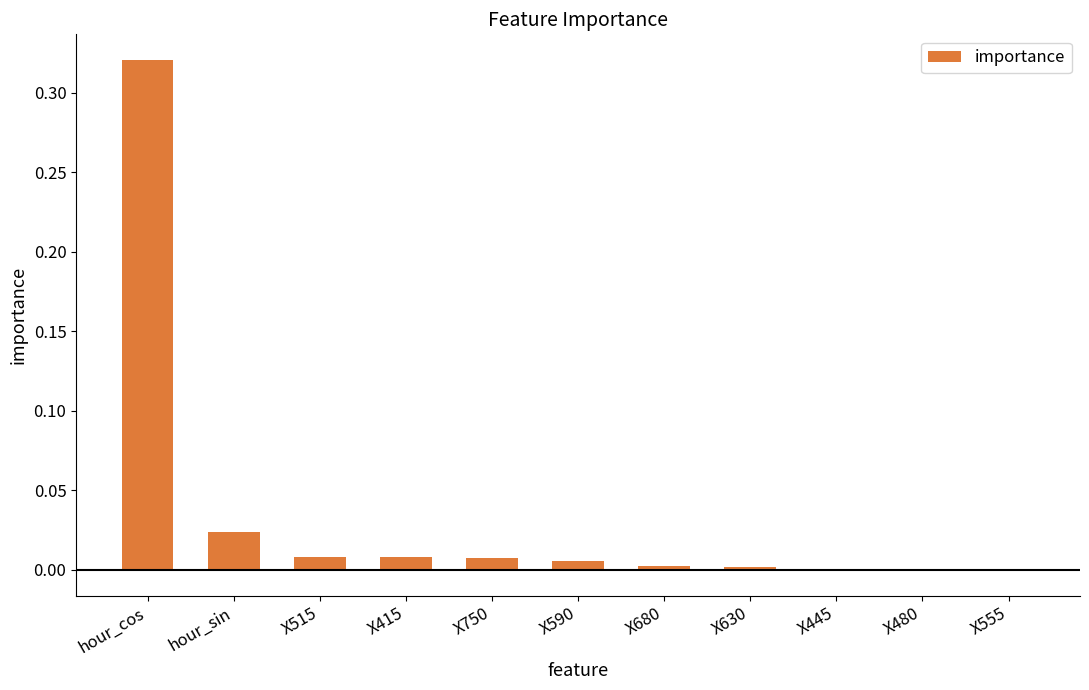

How many distinct data groups are displayed?

1